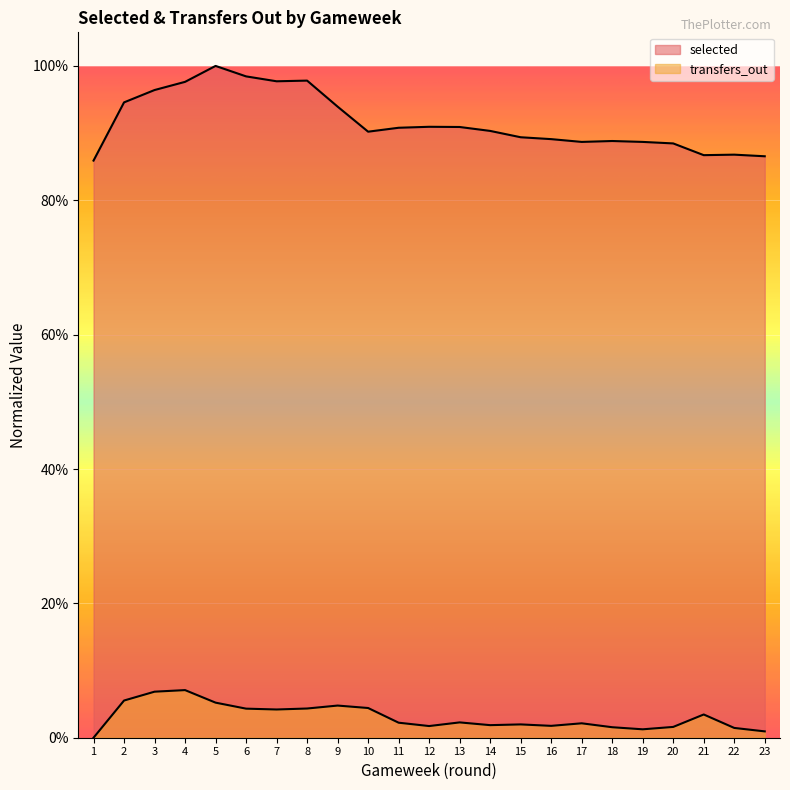

Reading left to right, what are all the values shown in this chart?

selected: 1=0.9	2=0.9	3=1.0	4=1.0	5=1.0	6=1.0	7=1.0	8=1.0	9=0.9	10=0.9	11=0.9	12=0.9	13=0.9	14=0.9	15=0.9	16=0.9	17=0.9	18=0.9	19=0.9	20=0.9	21=0.9	22=0.9	23=0.9
transfers_out: 1=0.0	2=0.1	3=0.1	4=0.1	5=0.1	6=0.0	7=0.0	8=0.0	9=0.0	10=0.0	11=0.0	12=0.0	13=0.0	14=0.0	15=0.0	16=0.0	17=0.0	18=0.0	19=0.0	20=0.0	21=0.0	22=0.0	23=0.0